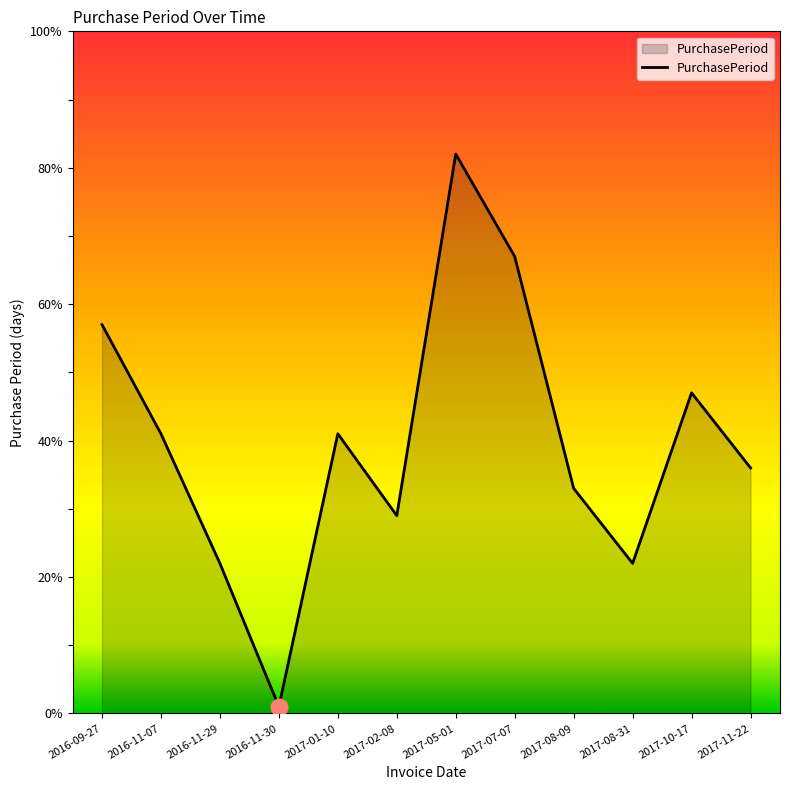

At which category does the chart reach its minimum across all series?

2016-11-30